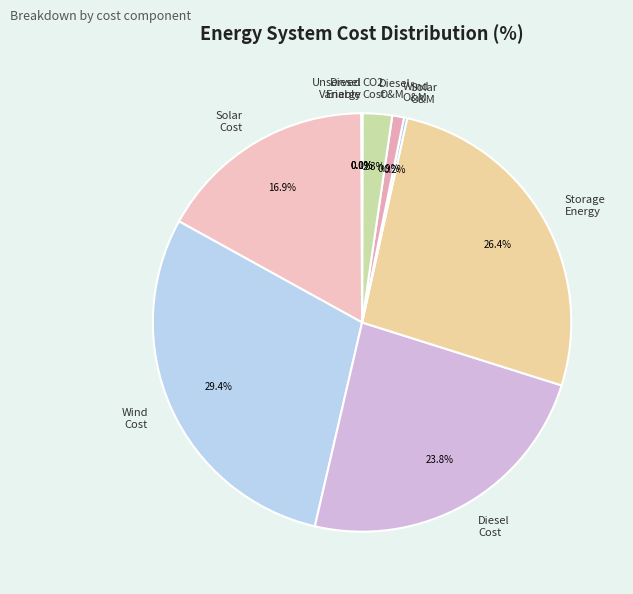

Does any single category account for the majority?

No